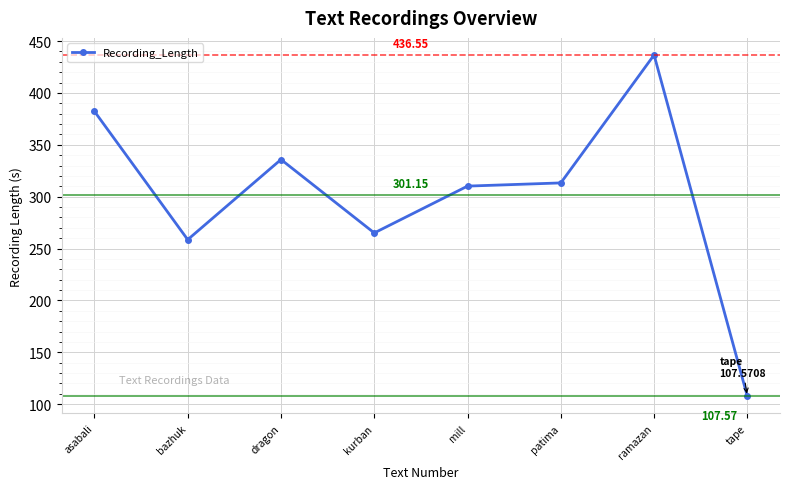

How many interior local peaks (higher than both neighbors) does the data have?

2